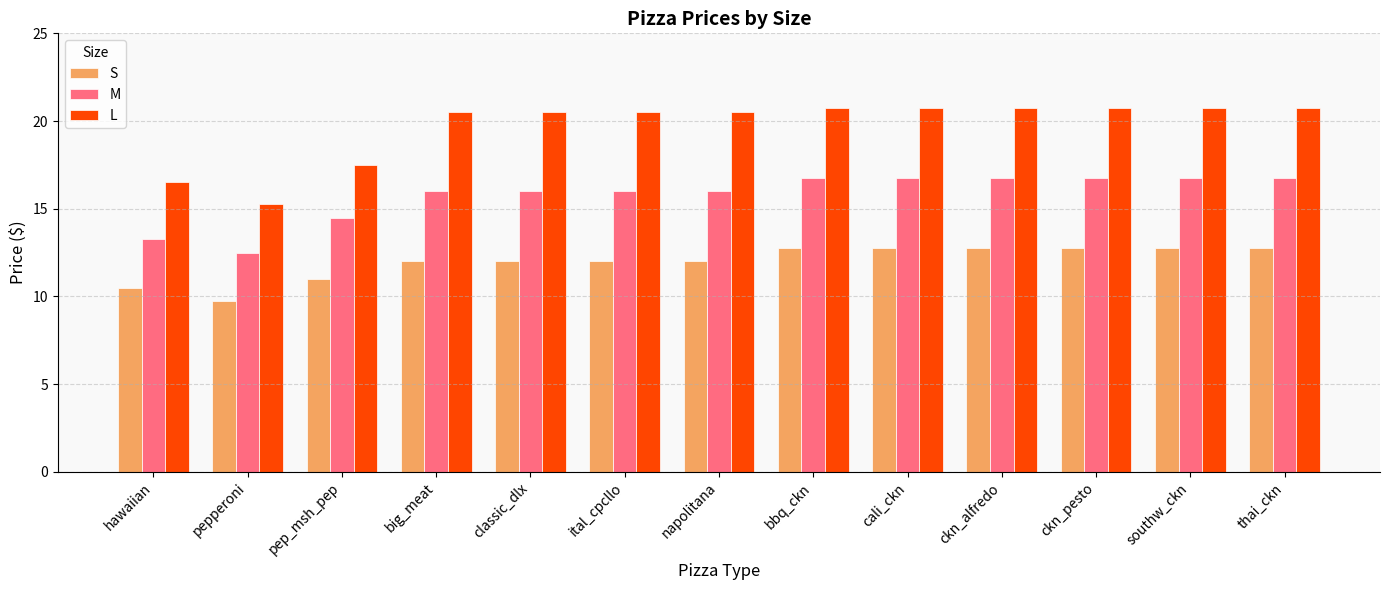

Count the number of data series in this chart.

3